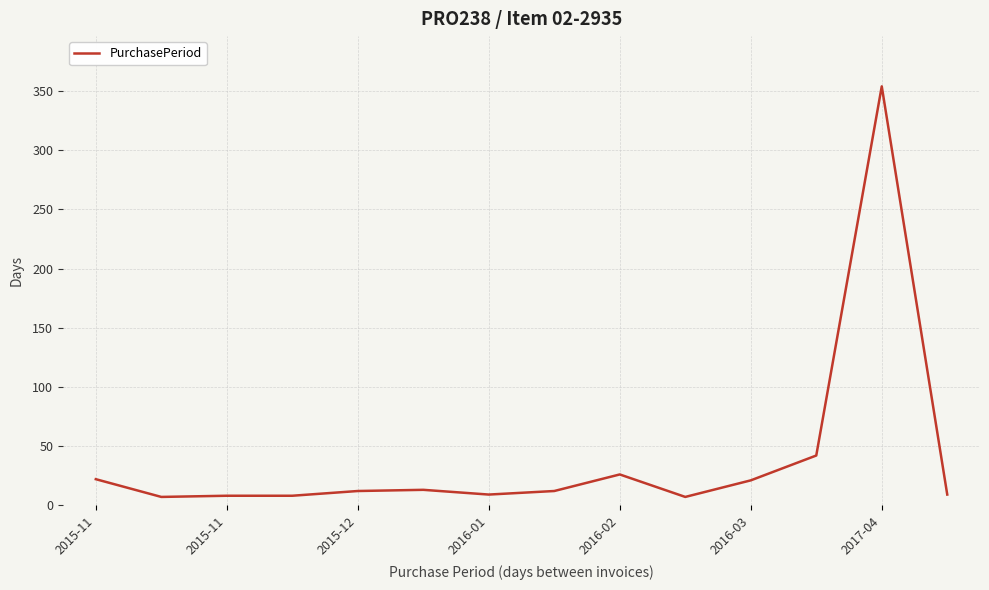

What is the difference between the maximum and minimum values?

347